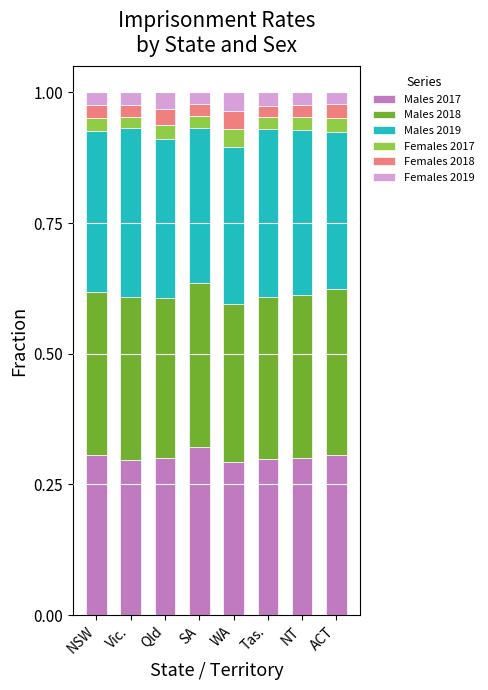

What is the total value across all series at ACT?

1.0